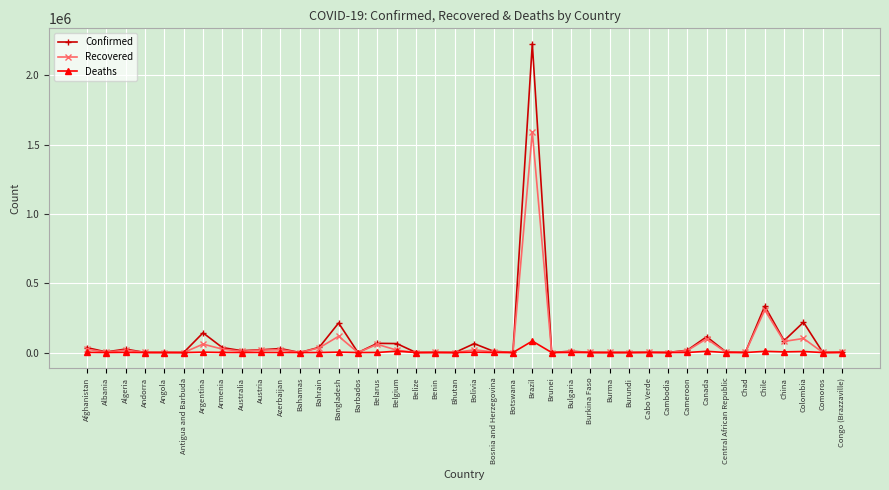

What are all the series names shown in the legend?

Confirmed, Recovered, Deaths